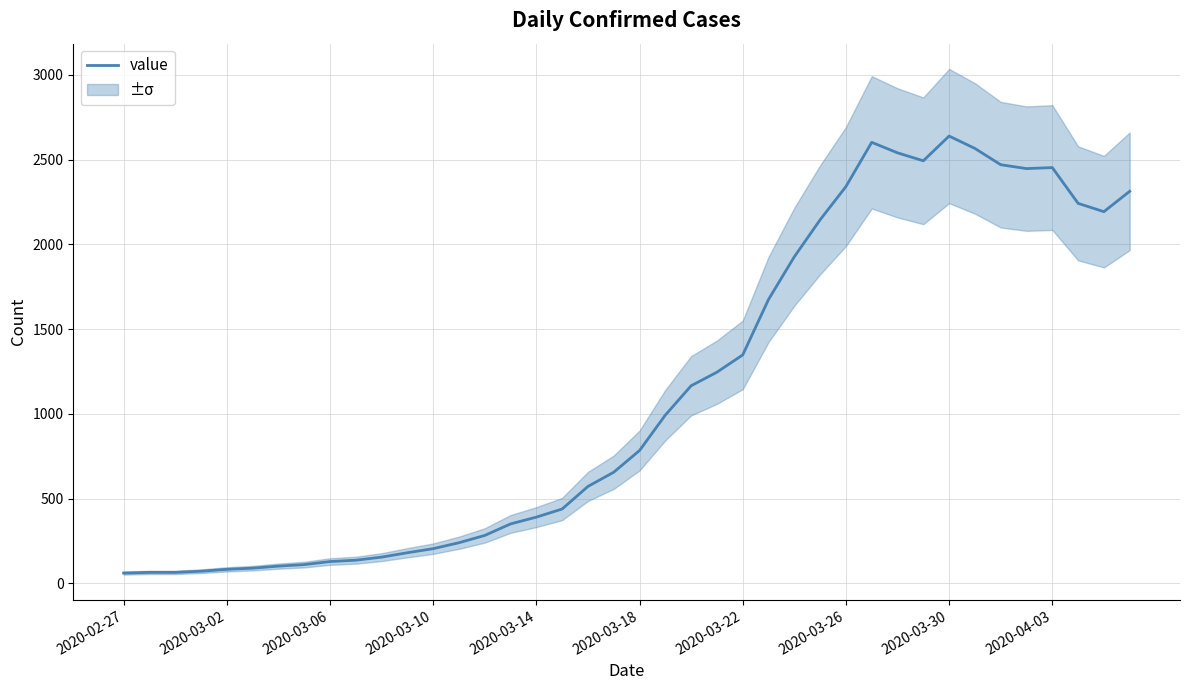

What is the ratio of the value at 33 to the value at 39?

1.1